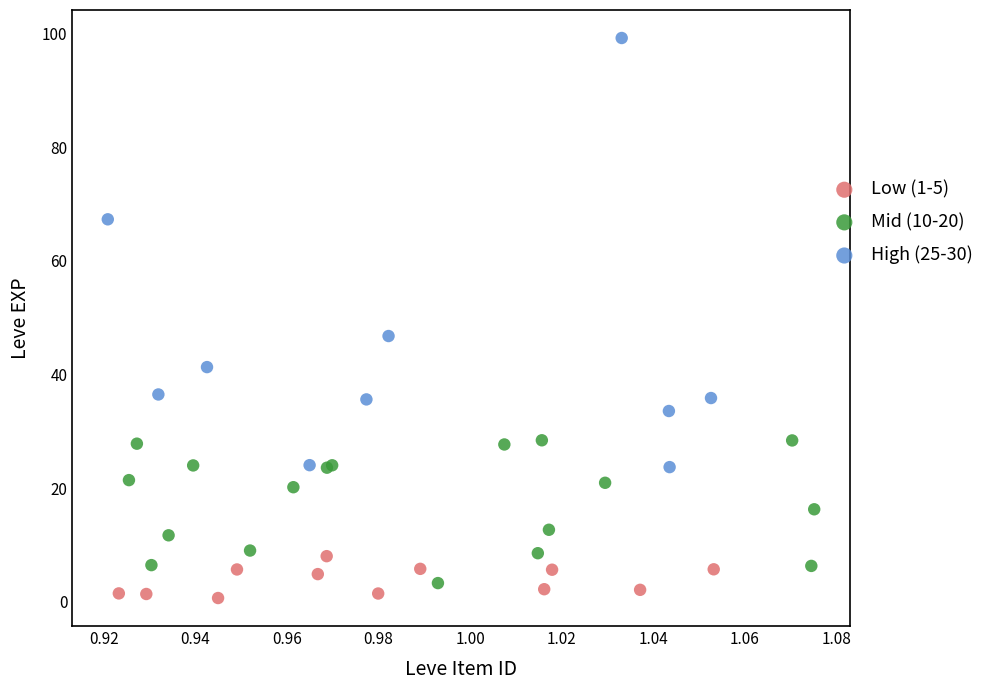

Which series reaches the maximum Y coordinate?

High (25-30)